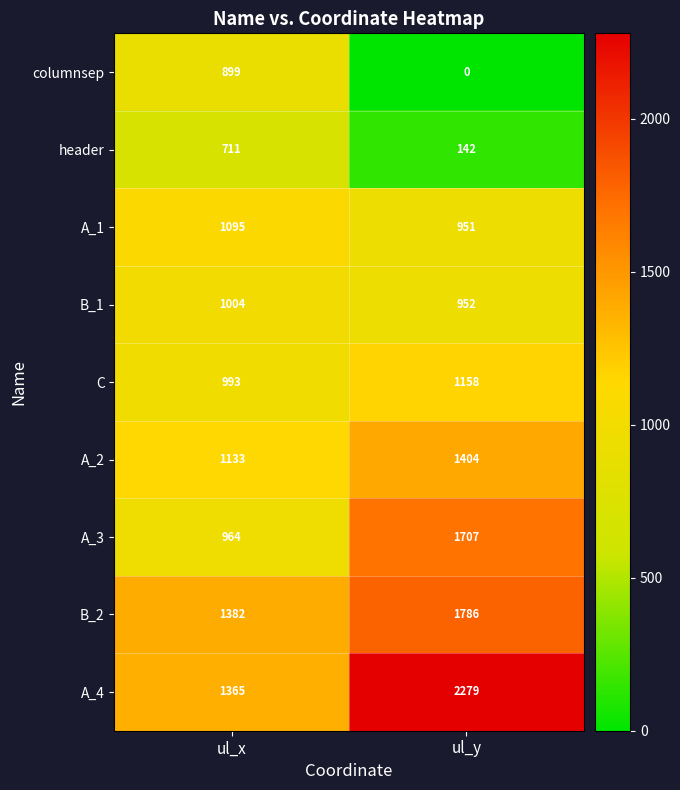

List the series in order of their peak value, lowest first.

header, columnsep, B_1, A_1, C, A_2, A_3, B_2, A_4